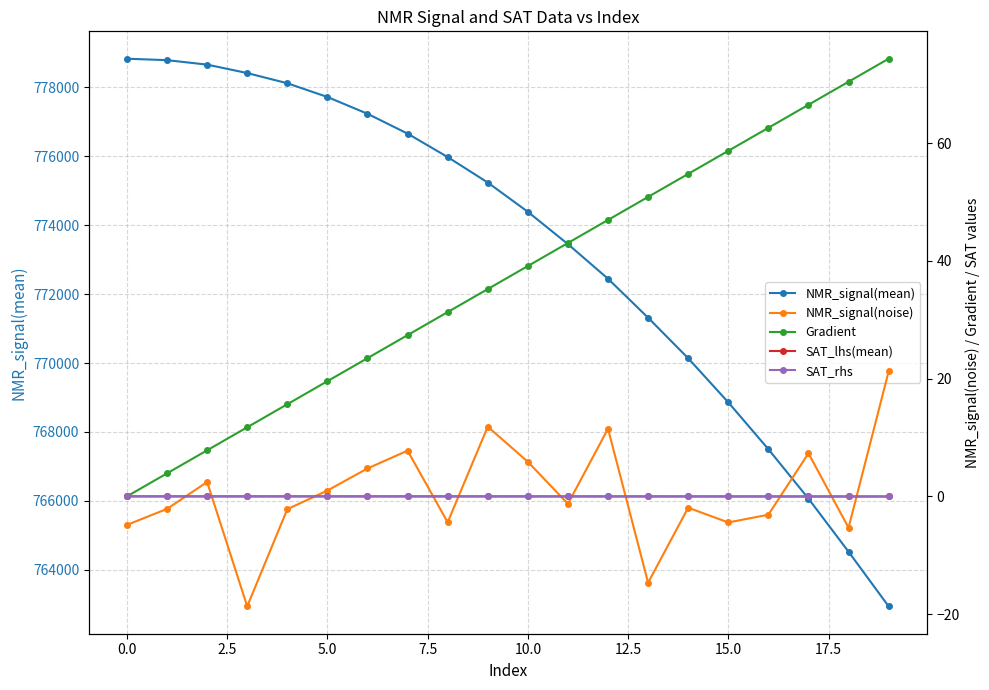

What position from the left is 11?

12